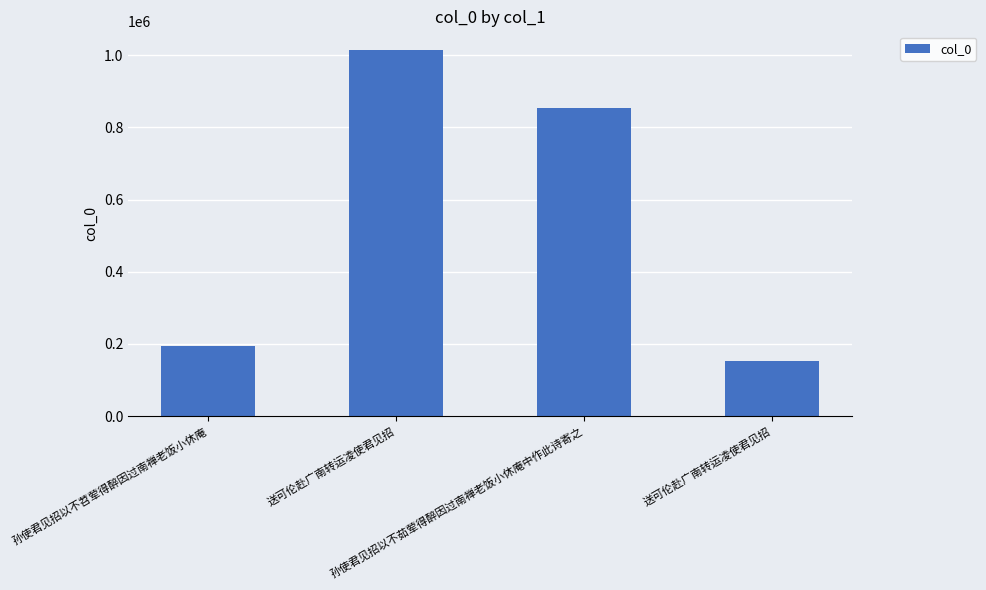

What is the label of the 1st bar from the left?

孙使君见招以不苕荤得醉因过南禅老饭小休庵